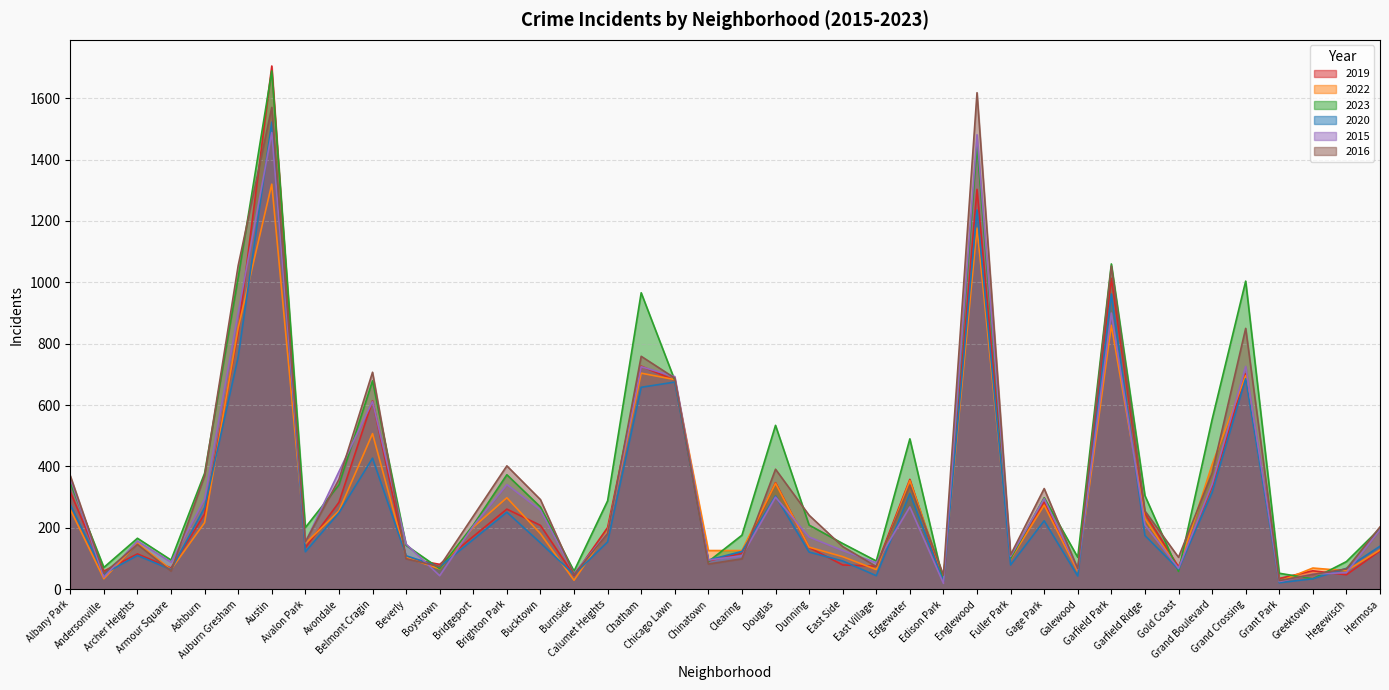

Which series changed the most between Hegewisch and Hermosa?

2015